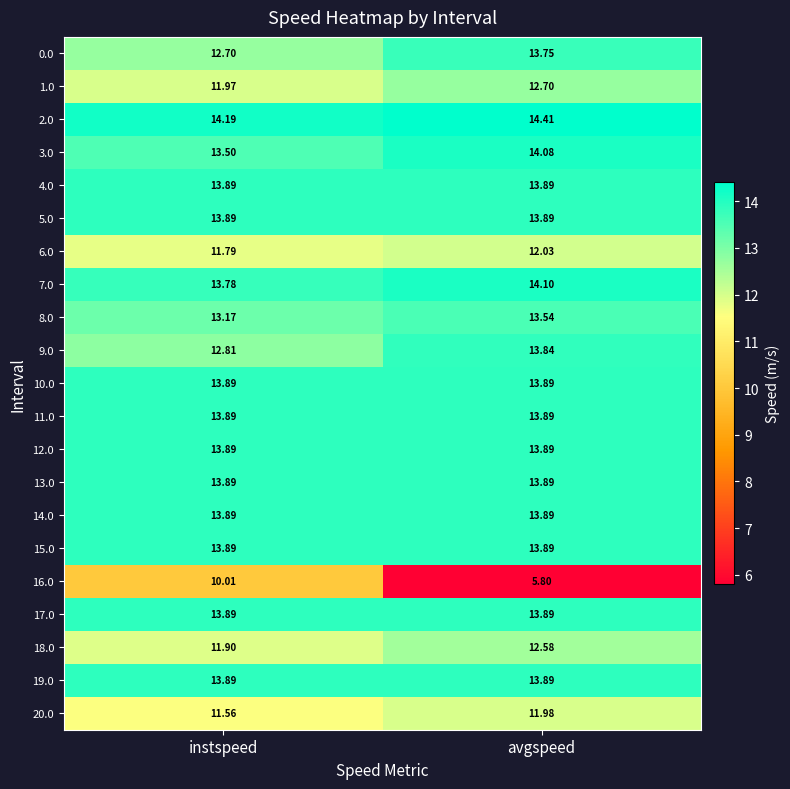

At which label does 0.0 reach its peak?

avgspeed